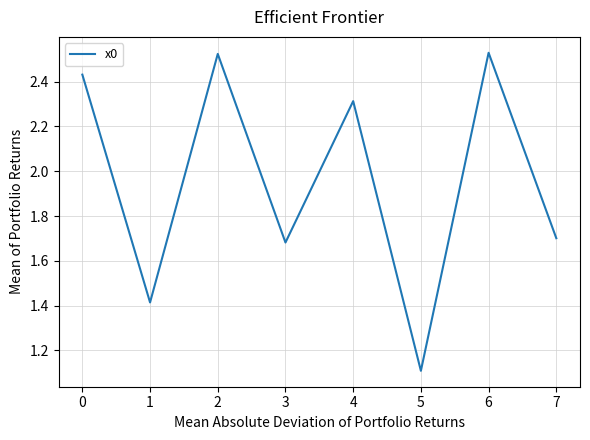

What is the sum of all values?

15.7